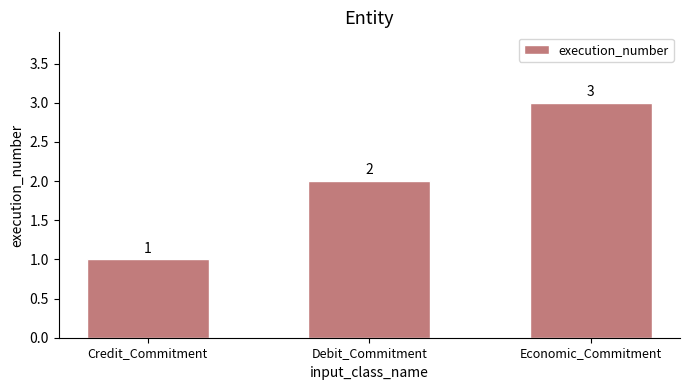

Reading left to right, extract all data points from this chart.

1	2	3